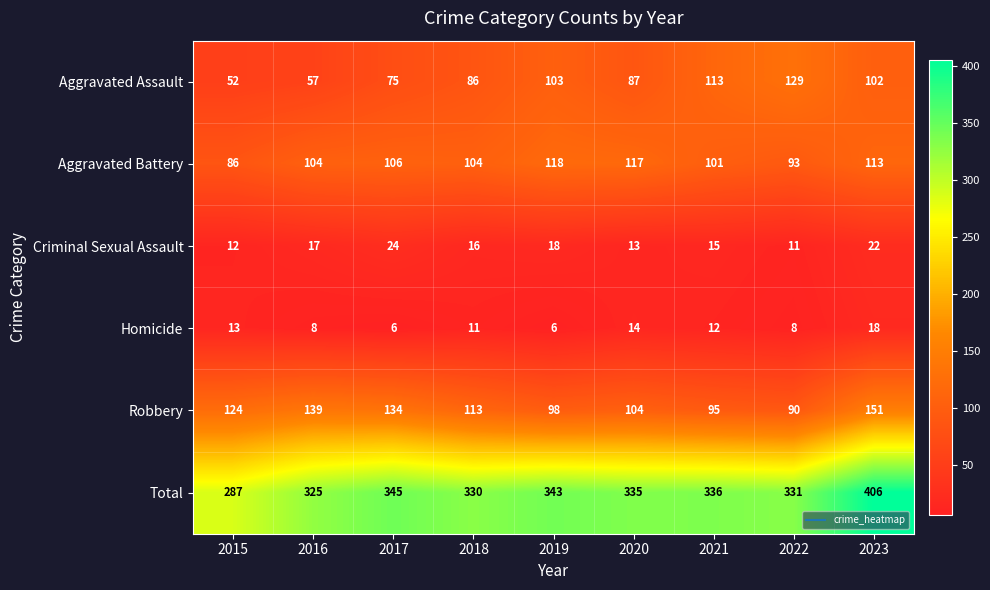

The Total series shows 406 at 2023. True or false?

True